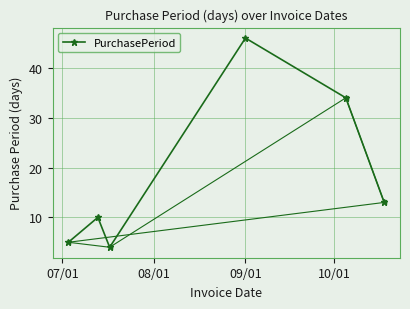

What is the value of the PurchasePeriod point at the 1st from the left?

5